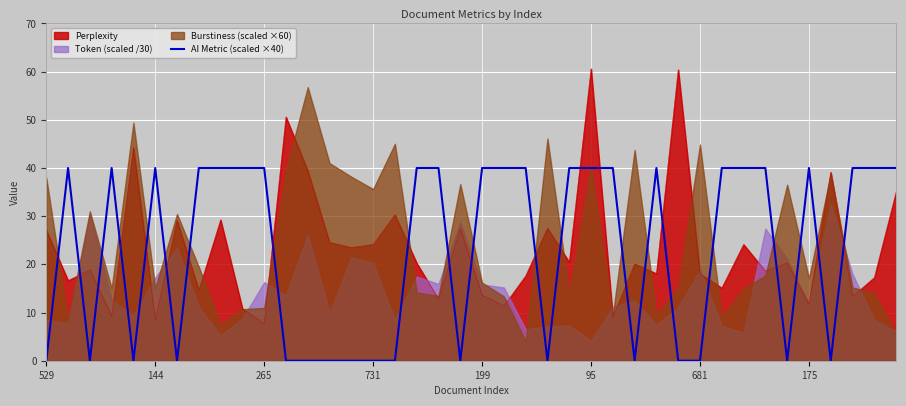

Which series ends up on top after the final intersection of Perplexity and AI Metric (scaled ×40)?

AI Metric (scaled ×40)